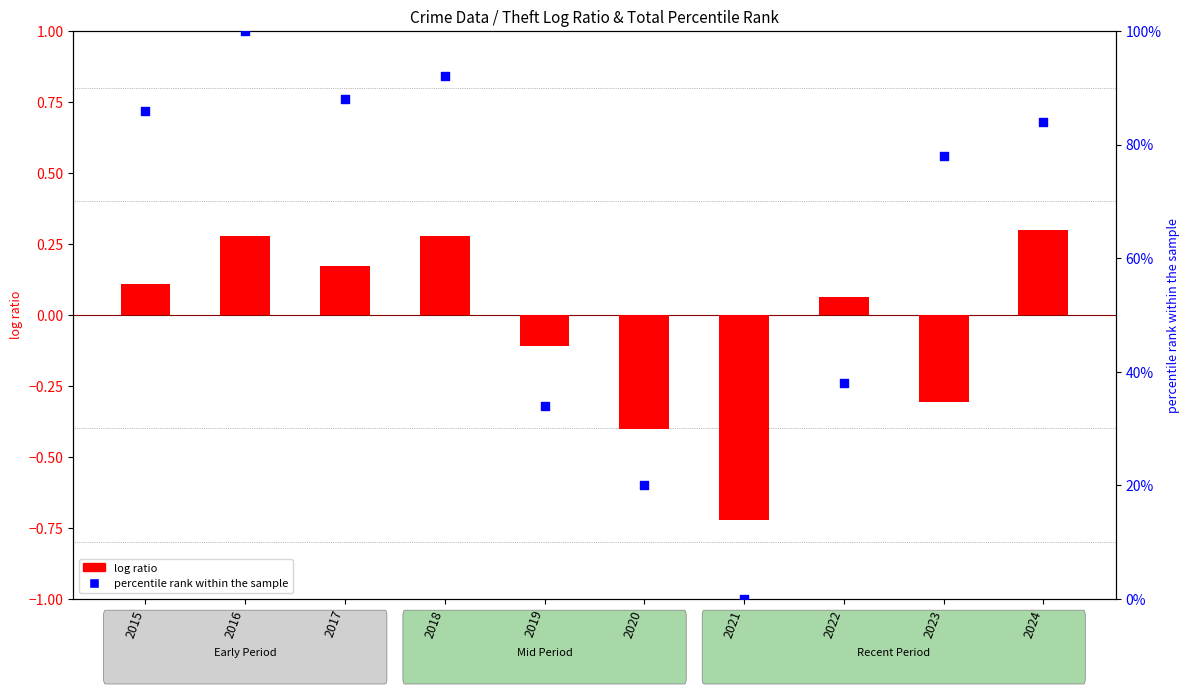

What are all the series names shown in the legend?

log ratio, percentile rank within the sample